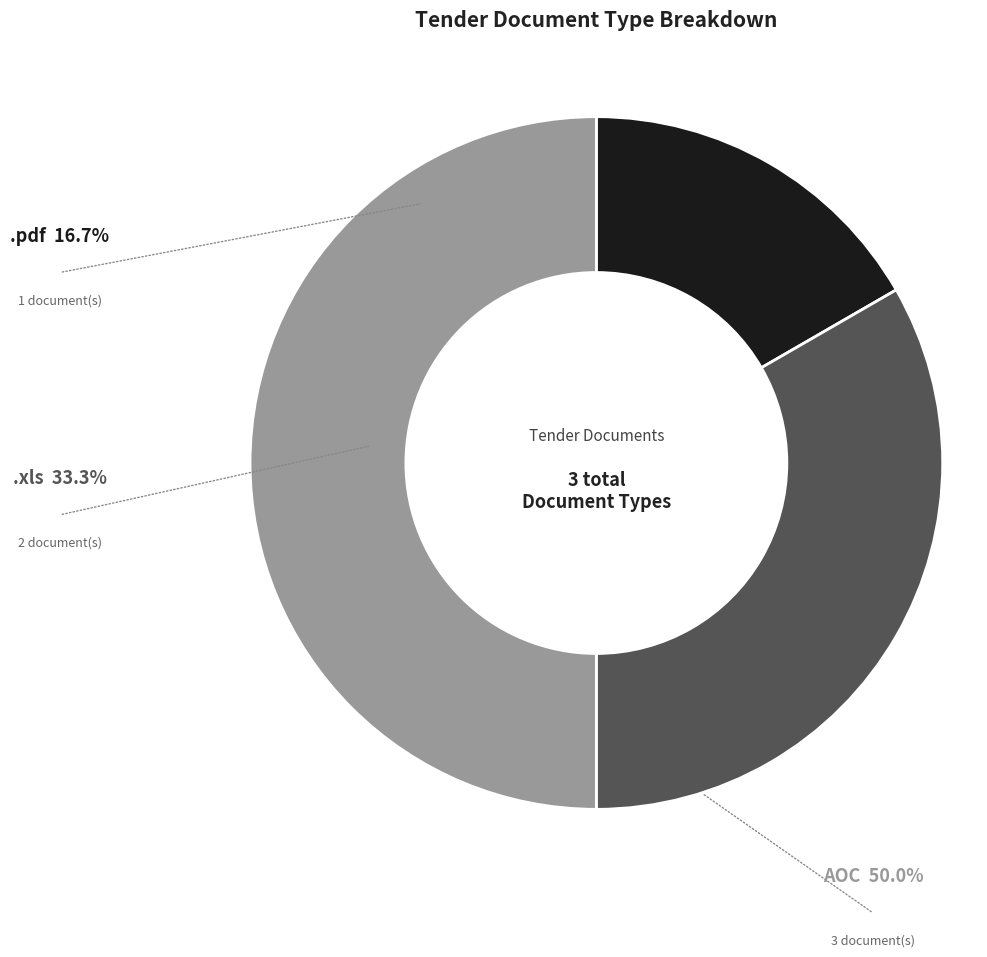

Combined, do AOC and .pdf account for over 50%?

Yes